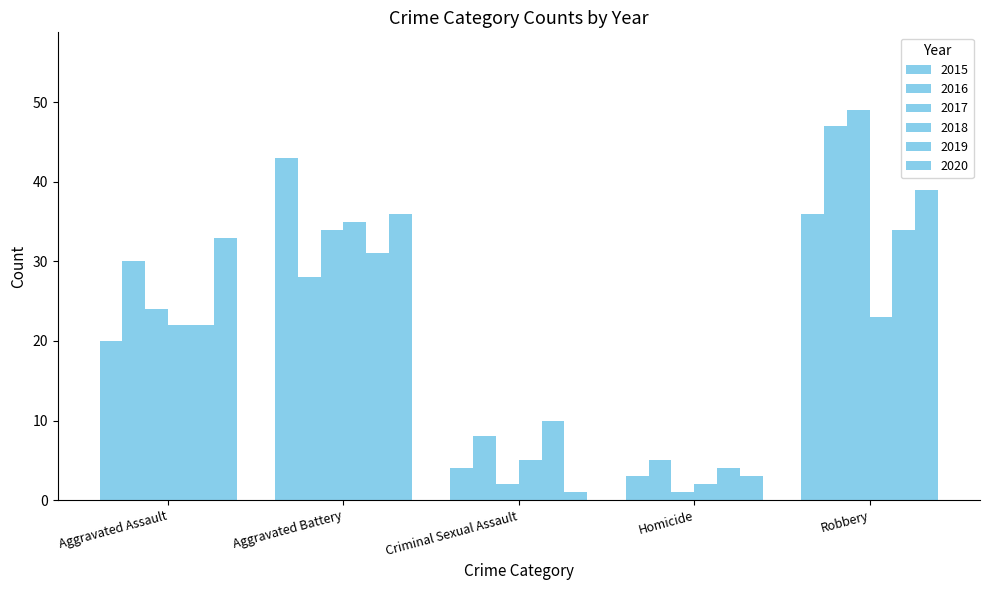

How many values in the 2020 series are below 33?

2